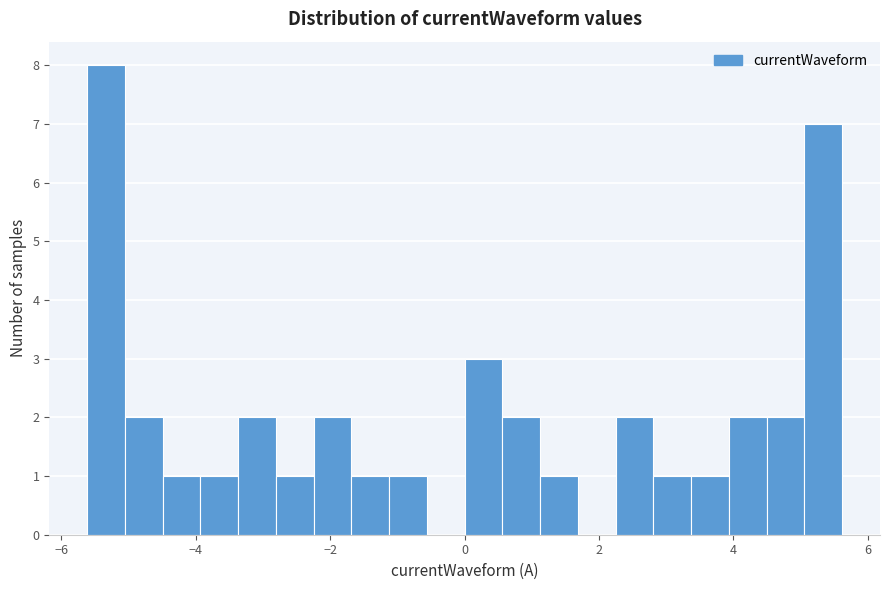

Read against the x-axis, roughly where is the centre of the tallest bar?

-5.4